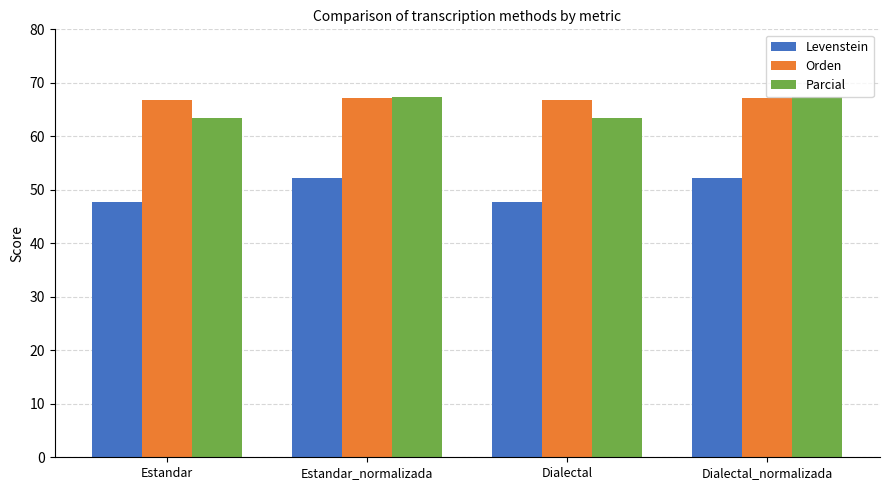

What is the minimum value for Orden?

66.9